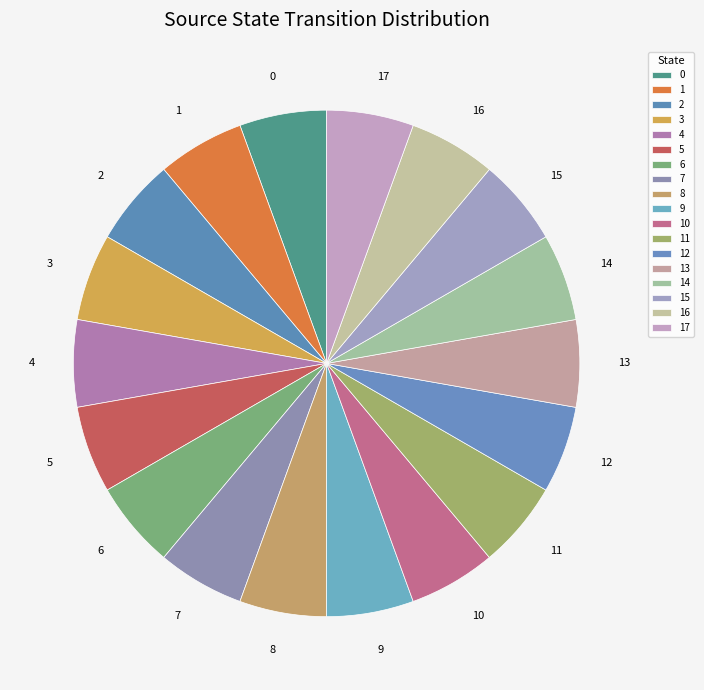

True or false: 2 accounts for 6% of the total.

True